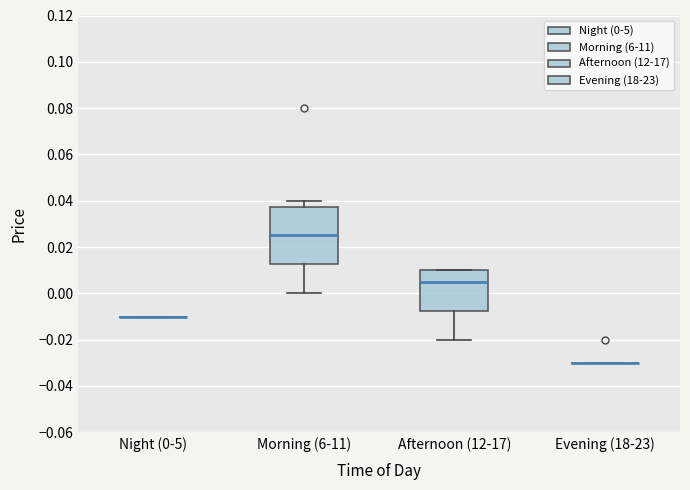

Reading left to right, transcribe this box plot: for each box, give where its median line is, the range the box spans, and where its two whiskers end, as read against the y-axis. The values are not printed on the chart, so give them approximately, as read against the axis.

Night (0-5): box collapsed to a line at -0.010, whiskers -0.010 to -0.010
Morning (6-11): median 0.026, box 0.012 to 0.038, whiskers 0.000 to 0.040
Afternoon (12-17): median 0.006, box -0.008 to 0.010, whiskers -0.020 to 0.010
Evening (18-23): box collapsed to a line at -0.030, whiskers -0.030 to -0.030